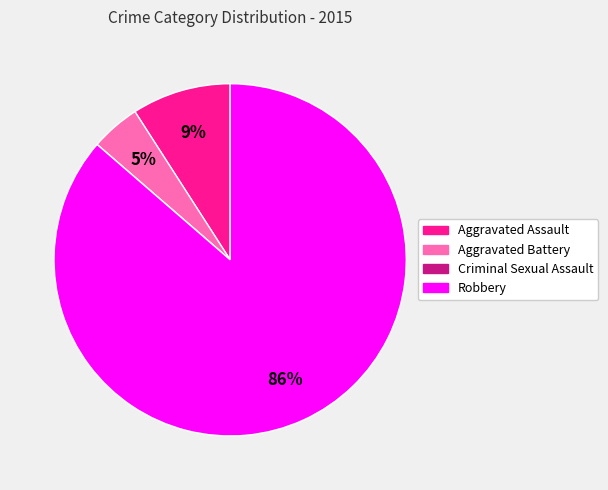

Is it true that Robbery is 86% of the pie?

True